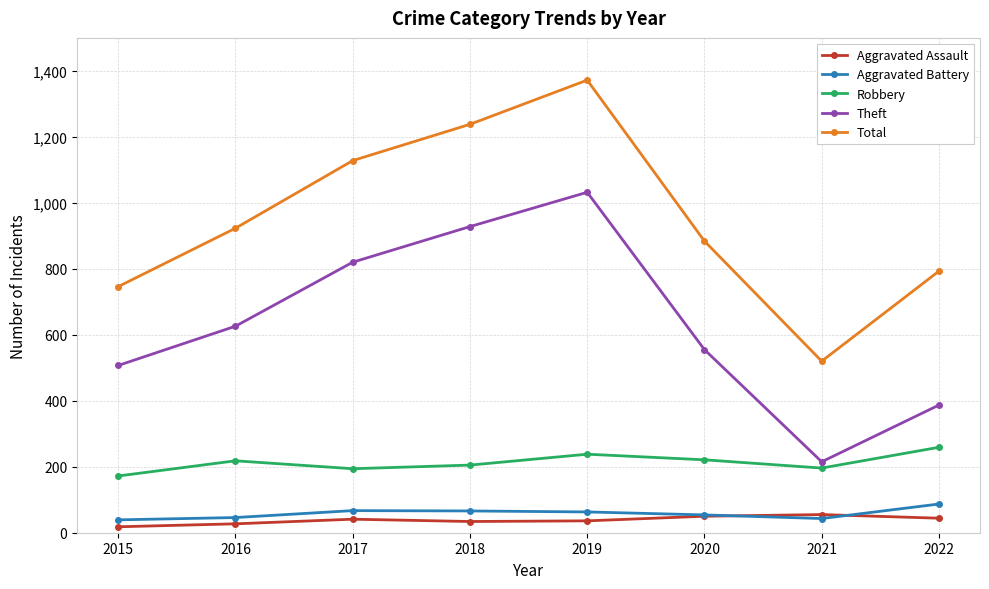

What is the maximum value for Theft?

1032